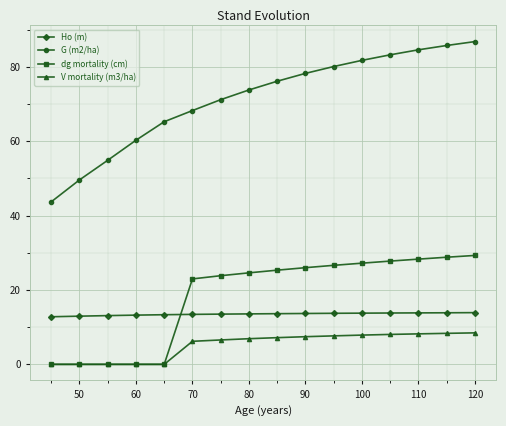

What are all the series names shown in the legend?

Ho (m), G (m2/ha), dg mortality (cm), V mortality (m3/ha)